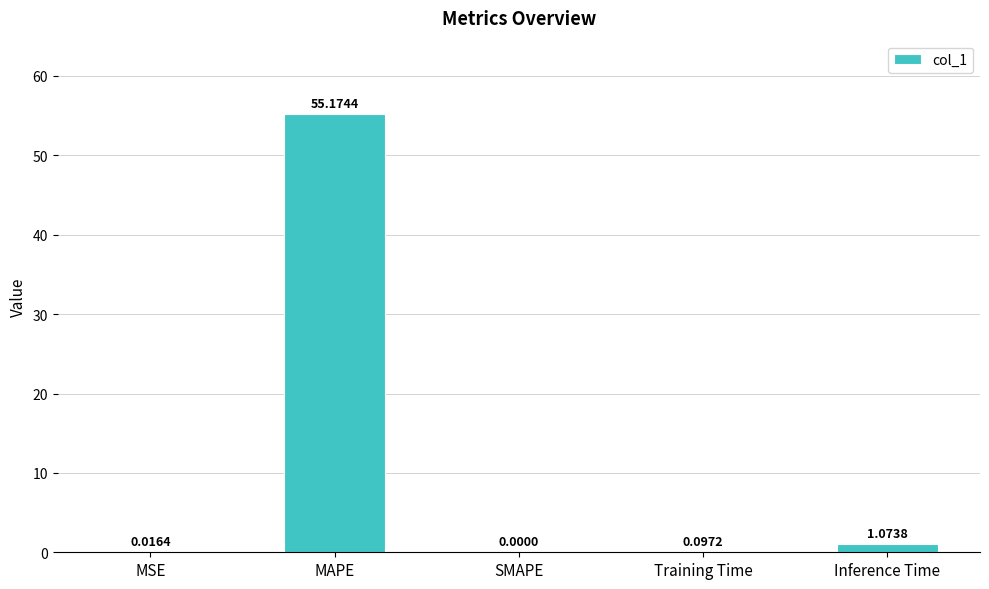

What is the change in value from SMAPE to Training Time?

+0.1